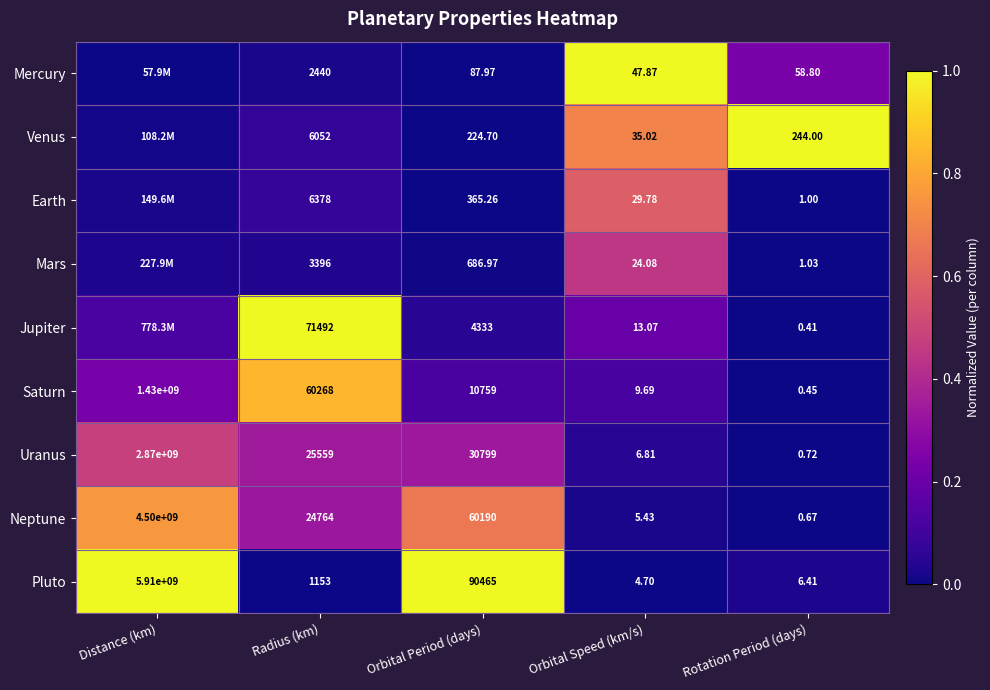

Where is Pluto nearest to the value 2955000002?

Orbital Period (days)